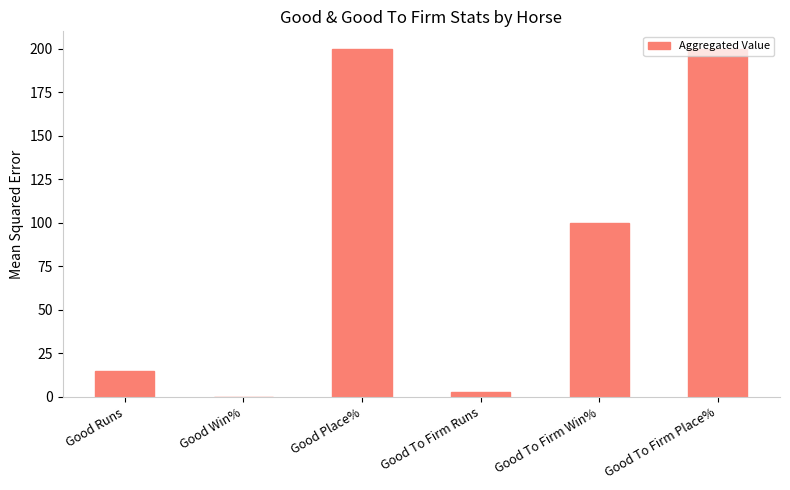

What is the greatest value displayed?

200